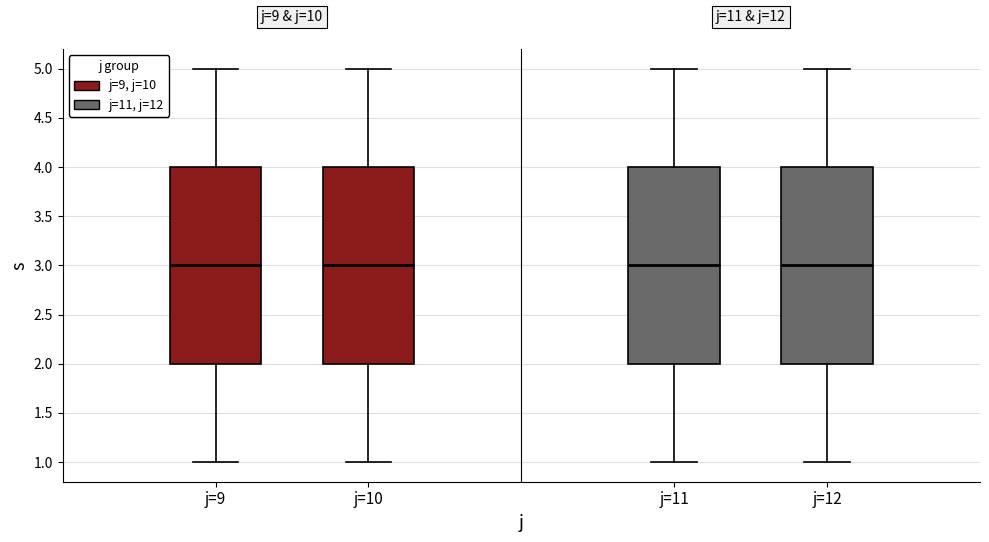

Reading left to right, transcribe this box plot: for each box, give where its median line is, the range the box spans, and where its two whiskers end, as read against the y-axis. The values are not printed on the chart, so give them approximately, as read against the axis.

j=9: median 3, box 2 to 4, whiskers 1 to 5
j=10: median 3, box 2 to 4, whiskers 1 to 5
j=11: median 3, box 2 to 4, whiskers 1 to 5
j=12: median 3, box 2 to 4, whiskers 1 to 5